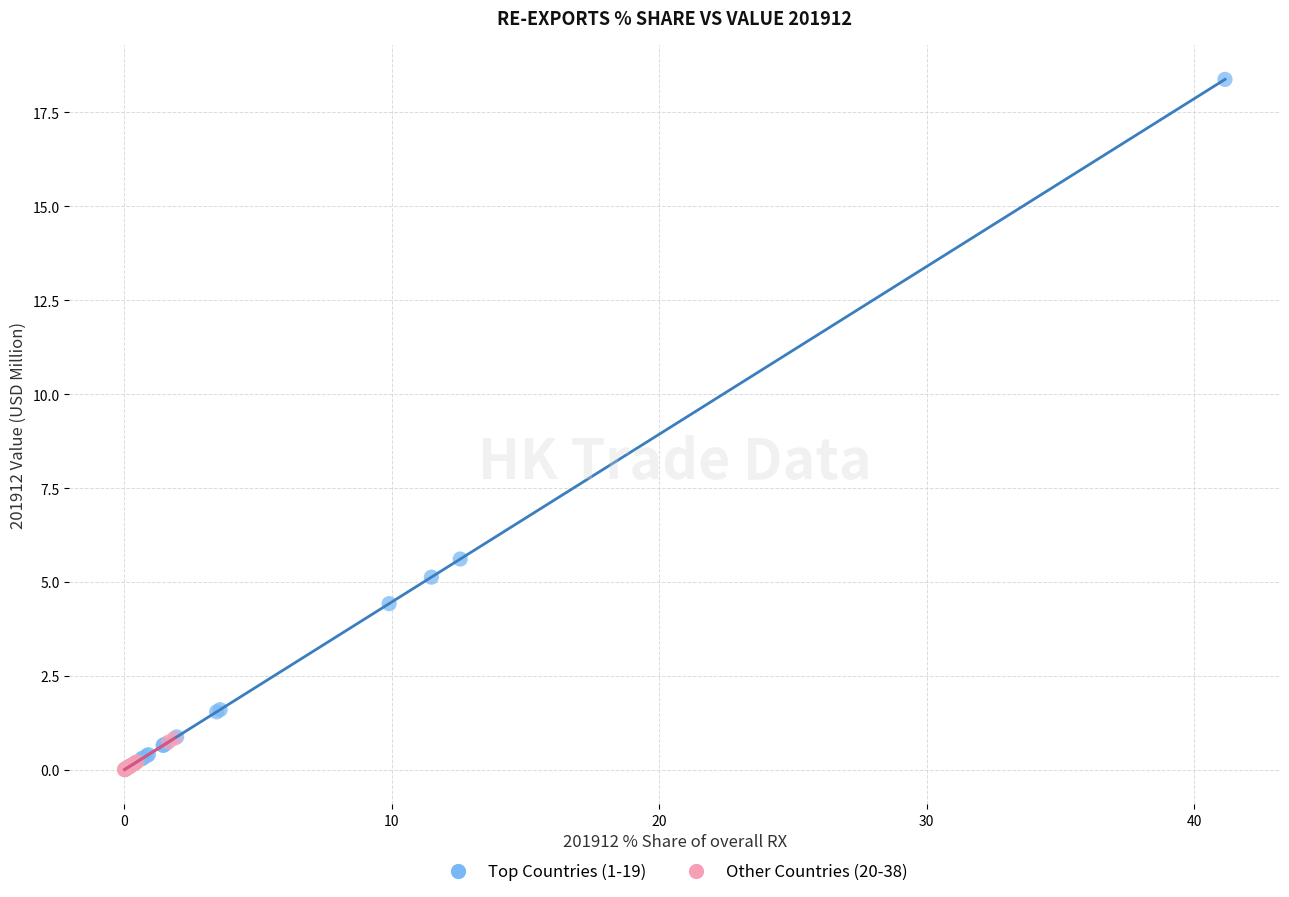

Which series has the widest spread of Y values?

Top Countries (1-19)